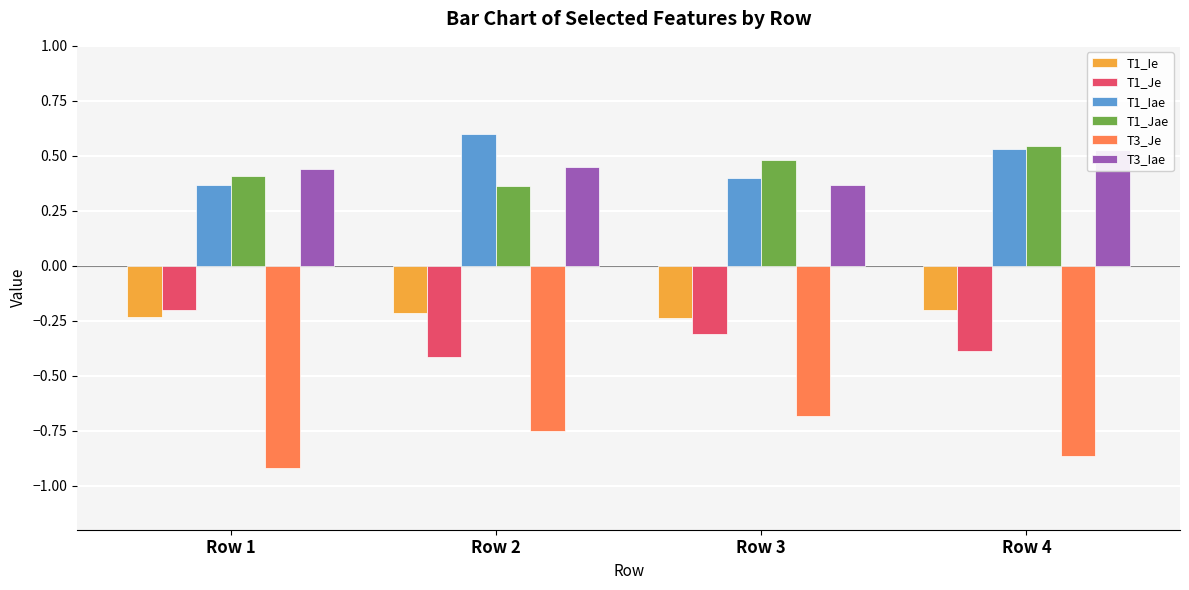

Reading left to right, transcribe all the data shown in this chart.

T1_Ie: Row 1=-0.2	Row 2=-0.2	Row 3=-0.2	Row 4=-0.2
T1_Je: Row 1=-0.2	Row 2=-0.4	Row 3=-0.3	Row 4=-0.4
T1_Iae: Row 1=0.4	Row 2=0.6	Row 3=0.4	Row 4=0.5
T1_Jae: Row 1=0.4	Row 2=0.4	Row 3=0.5	Row 4=0.5
T3_Je: Row 1=-0.9	Row 2=-0.8	Row 3=-0.7	Row 4=-0.9
T3_Iae: Row 1=0.4	Row 2=0.4	Row 3=0.4	Row 4=0.5